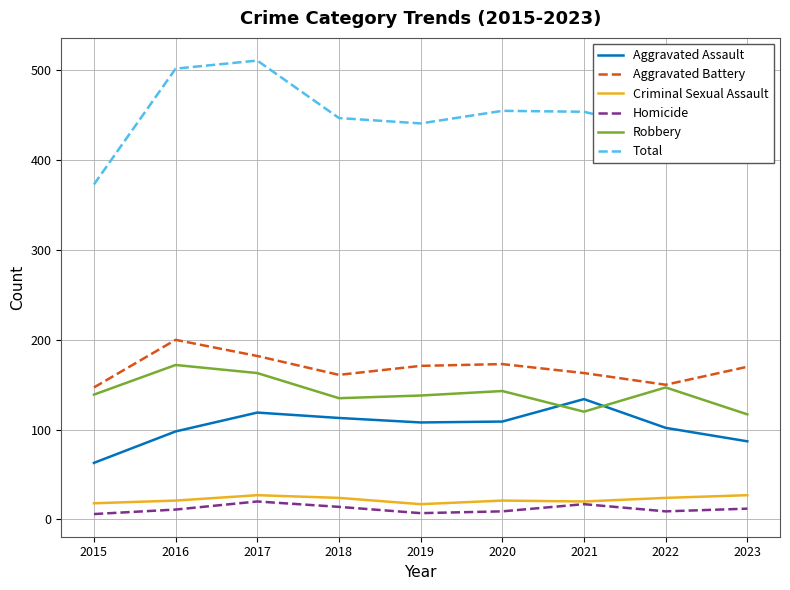

What is the approximate value of Criminal Sexual Assault at 2021, to the nearest 10?

20